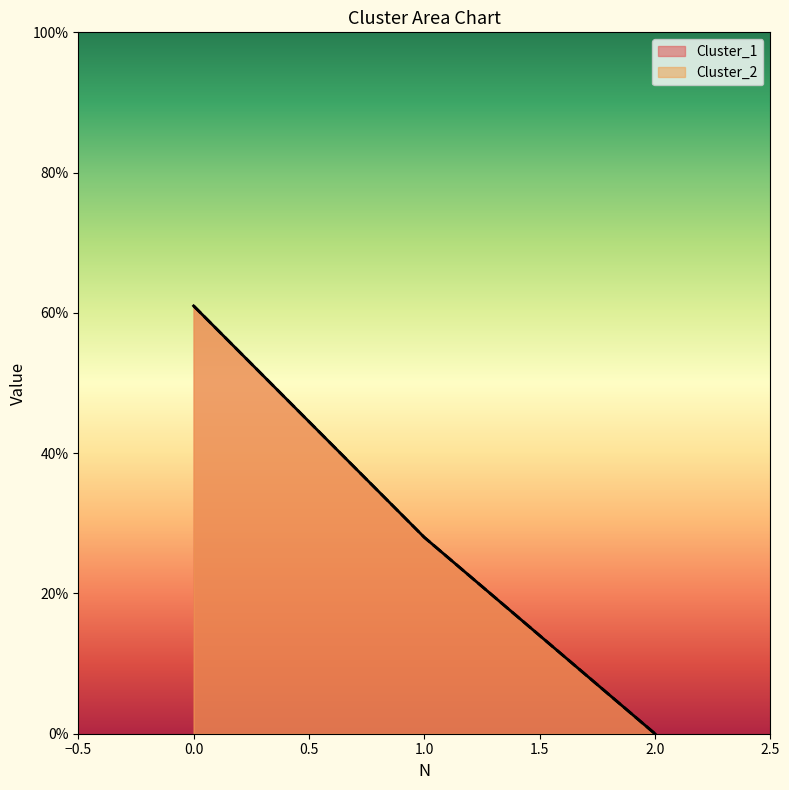

Rank the series by their maximum value, from lowest to highest.

Cluster_1, Cluster_2